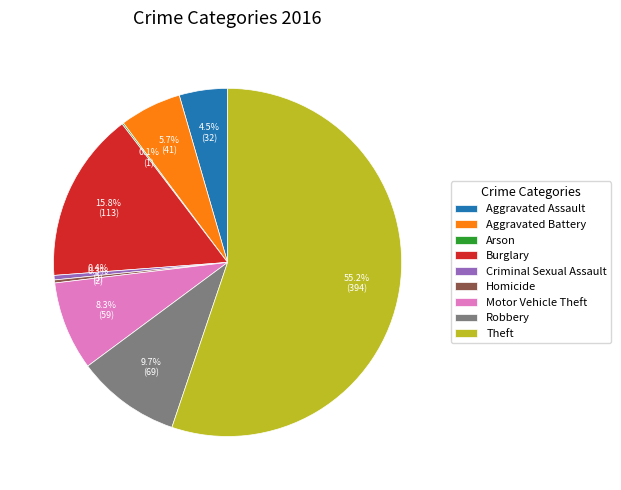

True or false: Aggravated Battery accounts for 1% of the total.

False